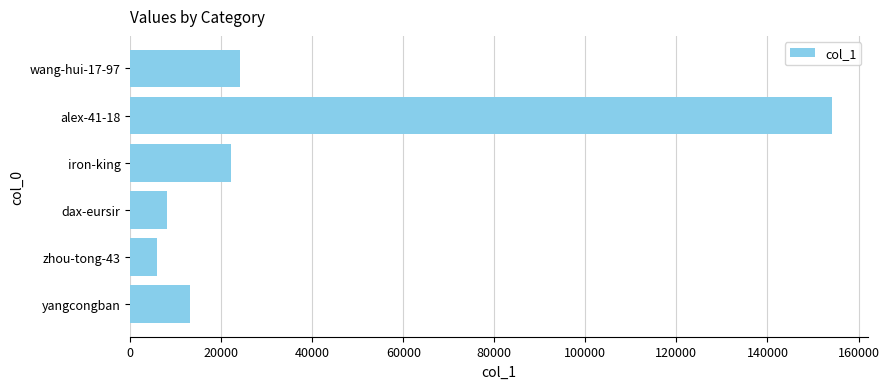

List the labels in order of value, smallest first.

zhou-tong-43, dax-eursir, yangcongban, iron-king, wang-hui-17-97, alex-41-18